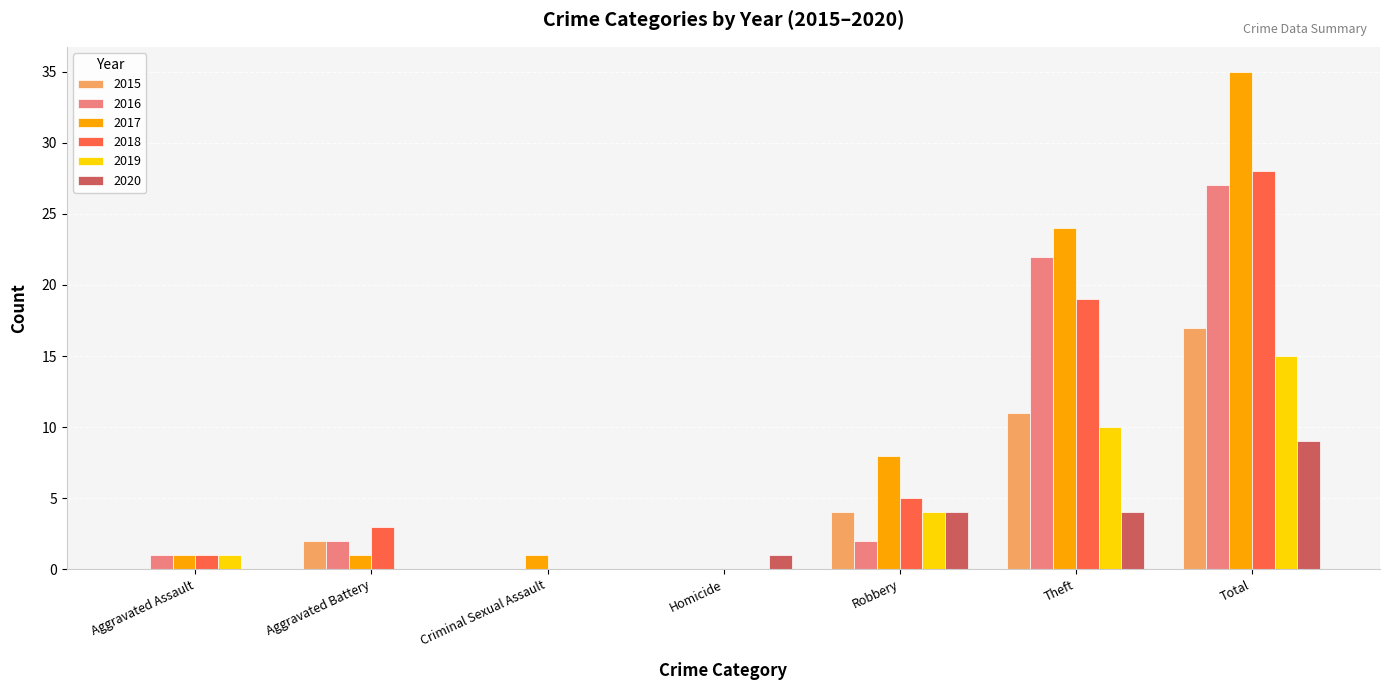

Which category has the highest value in the 2017 series?

Total